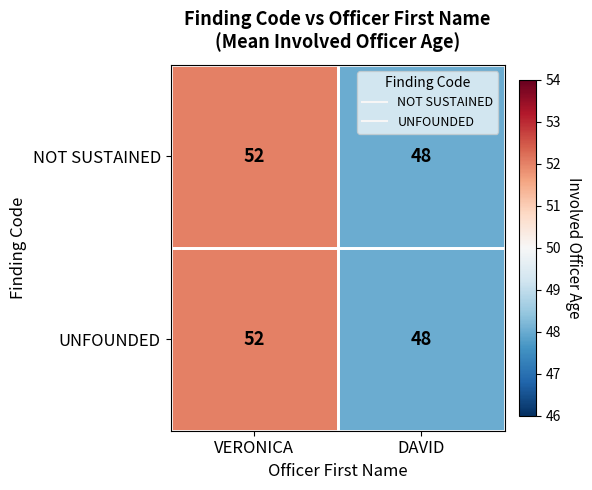

What is the smallest value displayed?

48